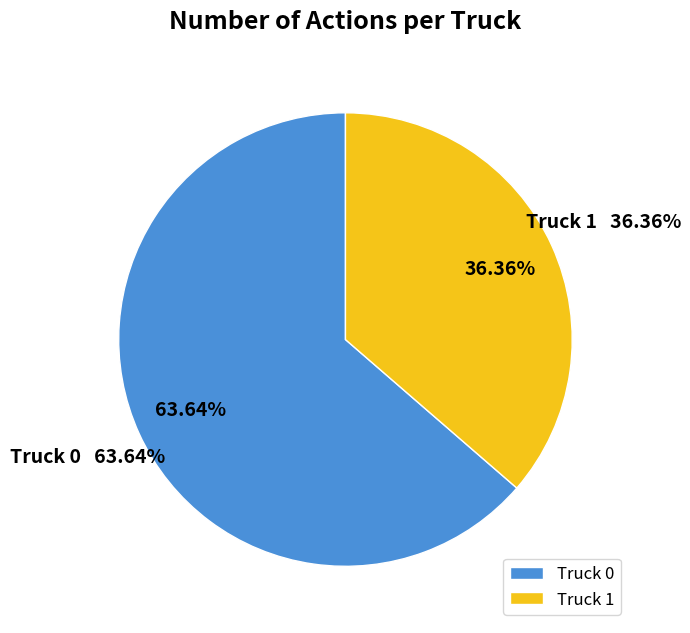

To the nearest percent, what is the difference between the Truck 1 and Truck 0 slice percentages?

27%